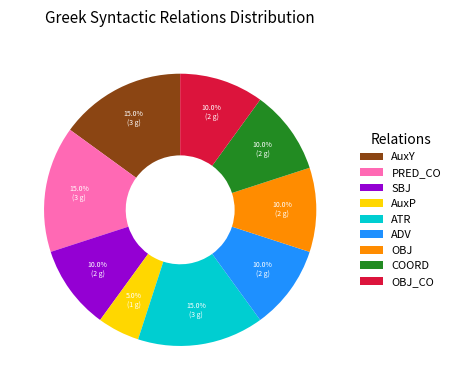

What portion of the pie excludes ADV?

90.0%